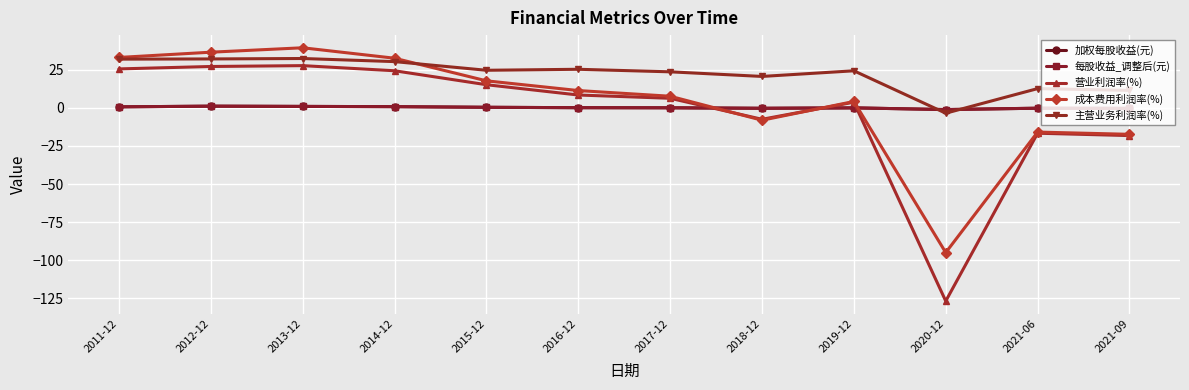

True or false: 每股收益_调整后(元) has more than 2 points higher than both neighbors.

True